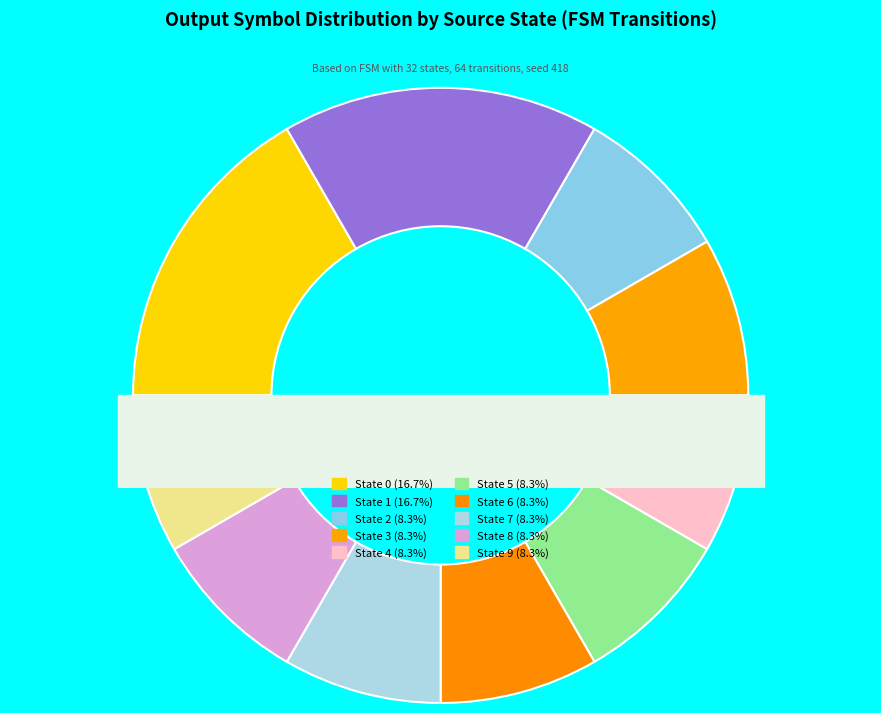

True or false: 3 accounts for 19% of the total.

False